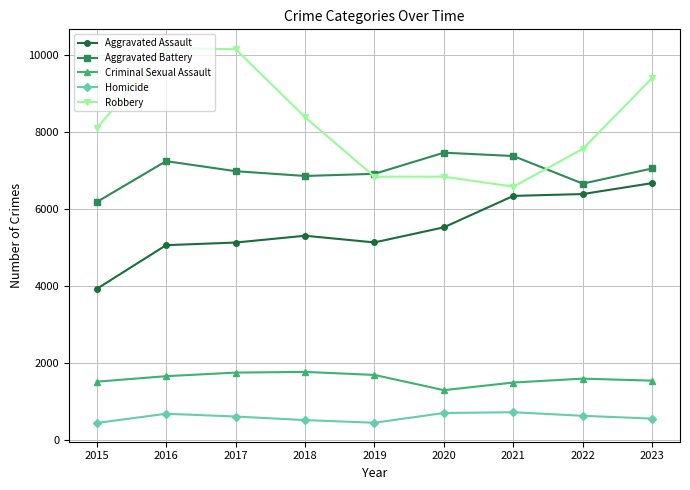

Does the chart have visible grid lines?

Yes